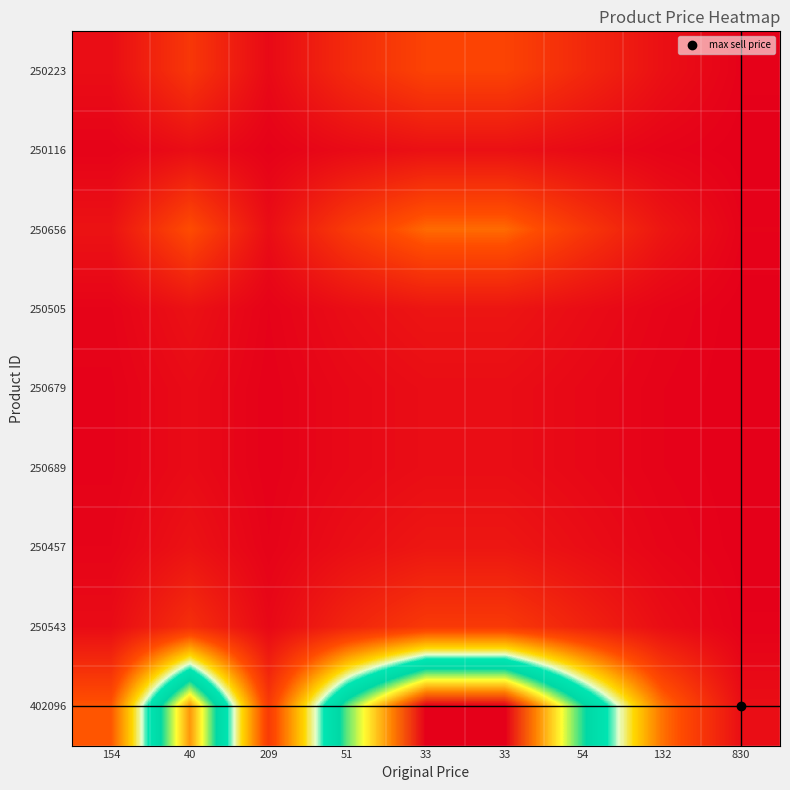

What is the spread (max minus min) of values at 33?

23.0